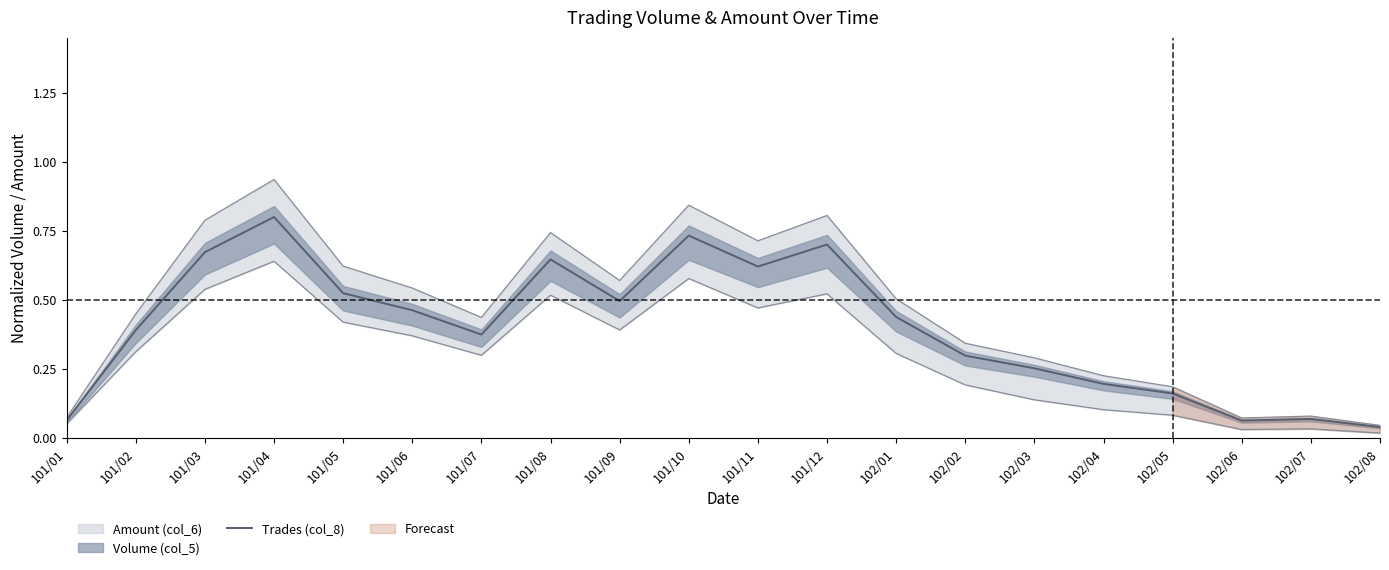

Is this an area chart (filled region under the line)?

No